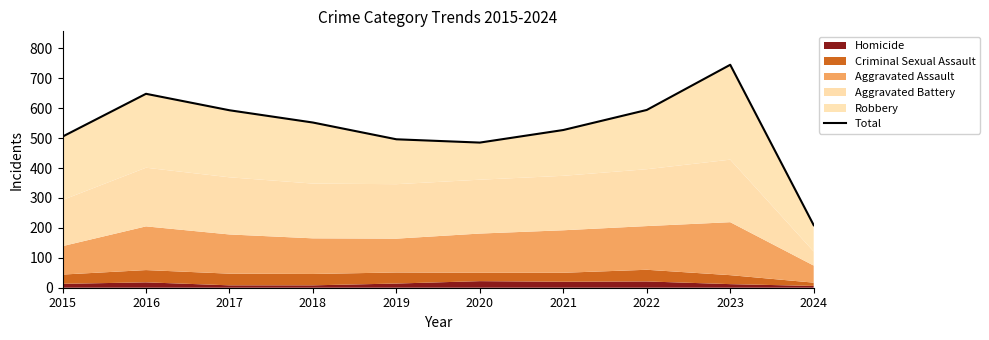

What is the difference between the maximum and second lowest values?

260